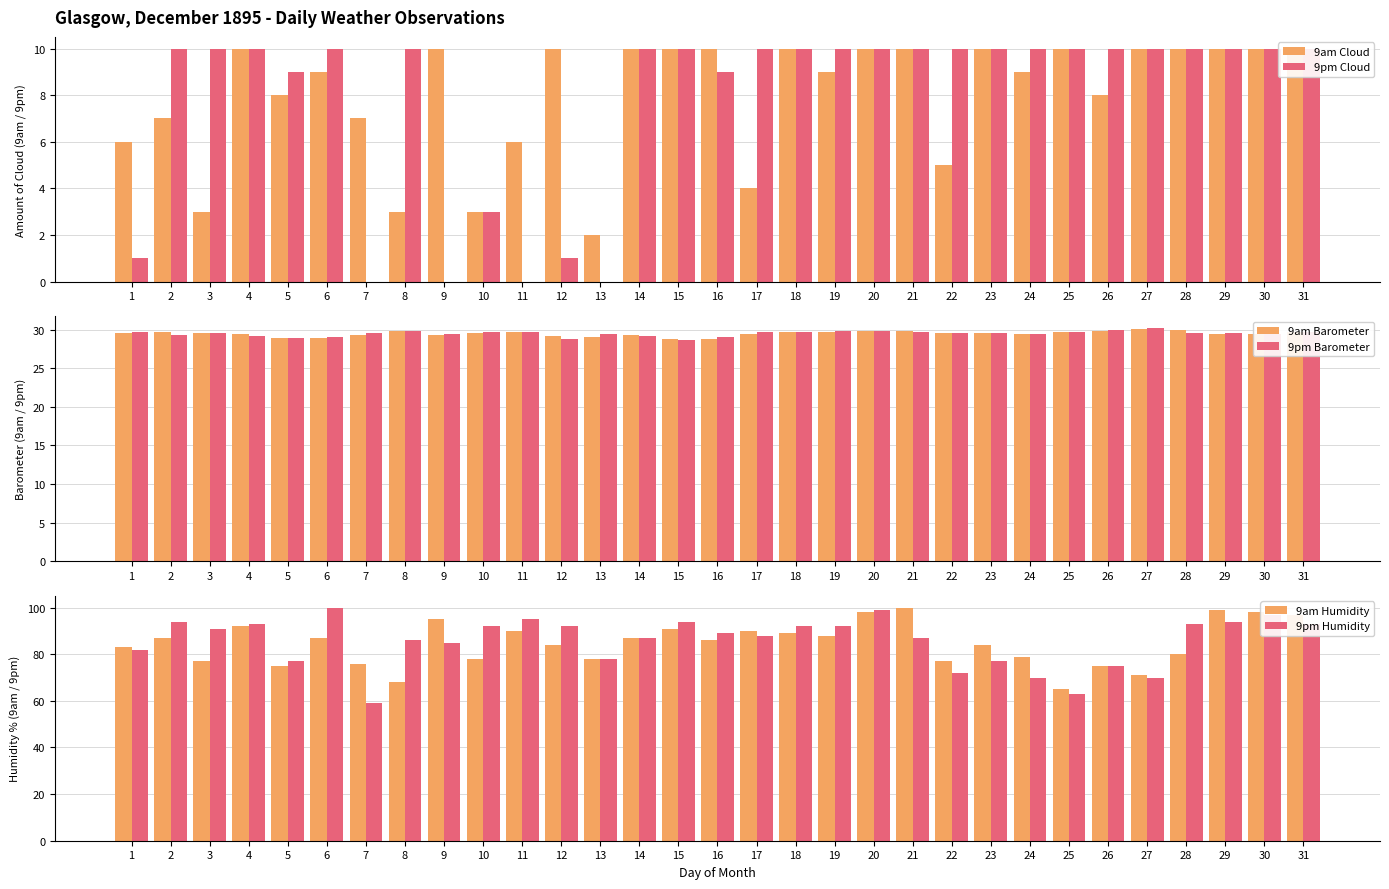

At which label does 9am Humidity reach its minimum?

25